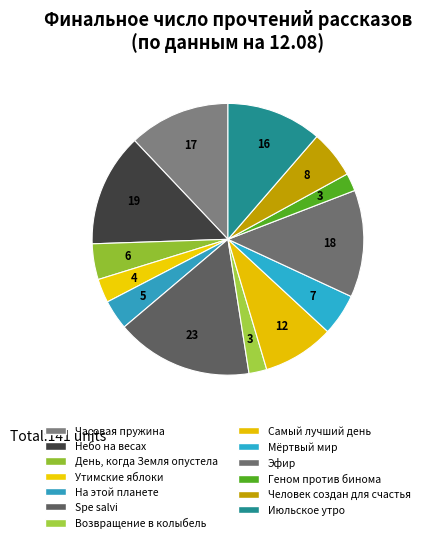

Count the number of slices in the pie.

13